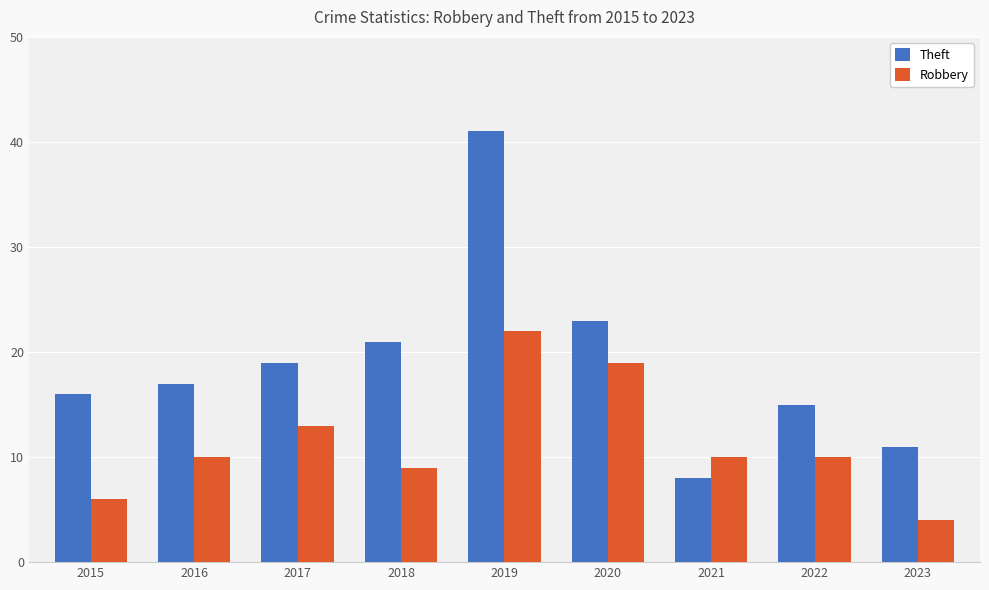

Read the Robbery value at 2017, to the nearest 10.

10